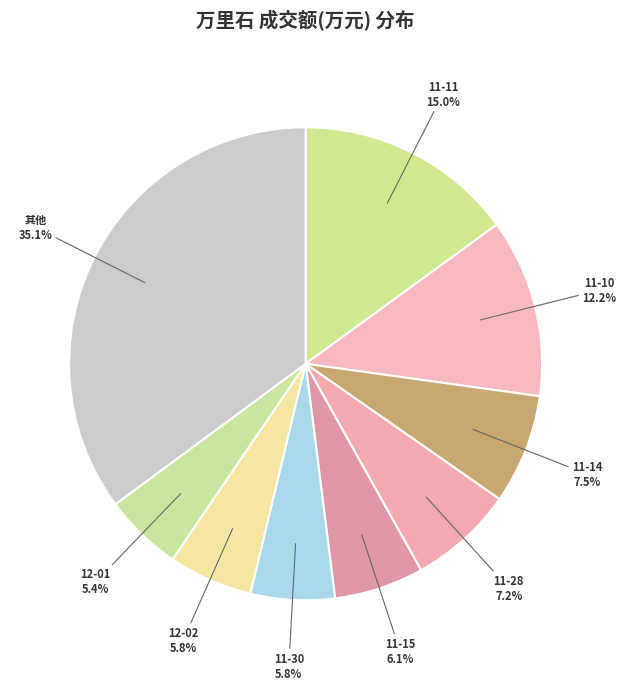

Is there any slice that represents more than half of the pie?

No